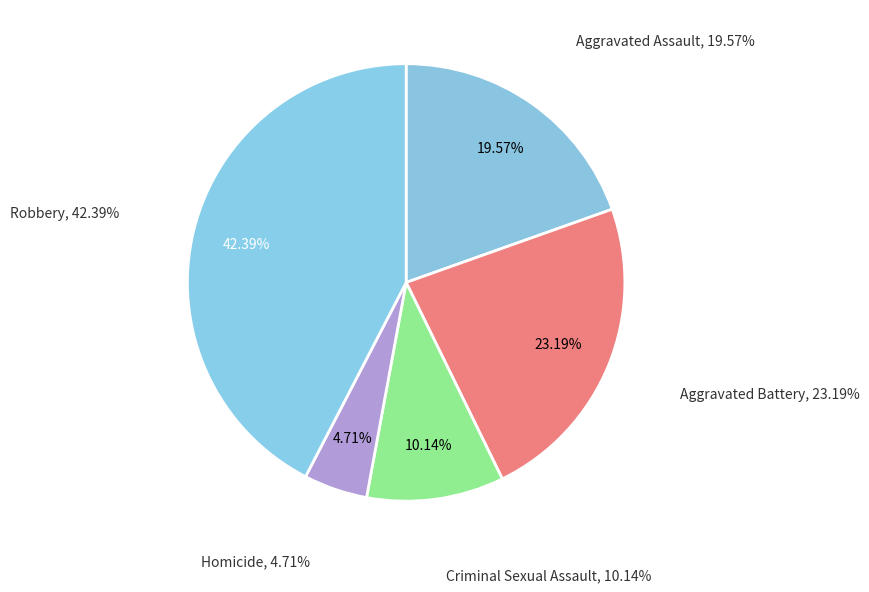

Which has a higher value, Aggravated Battery or Criminal Sexual Assault?

Aggravated Battery